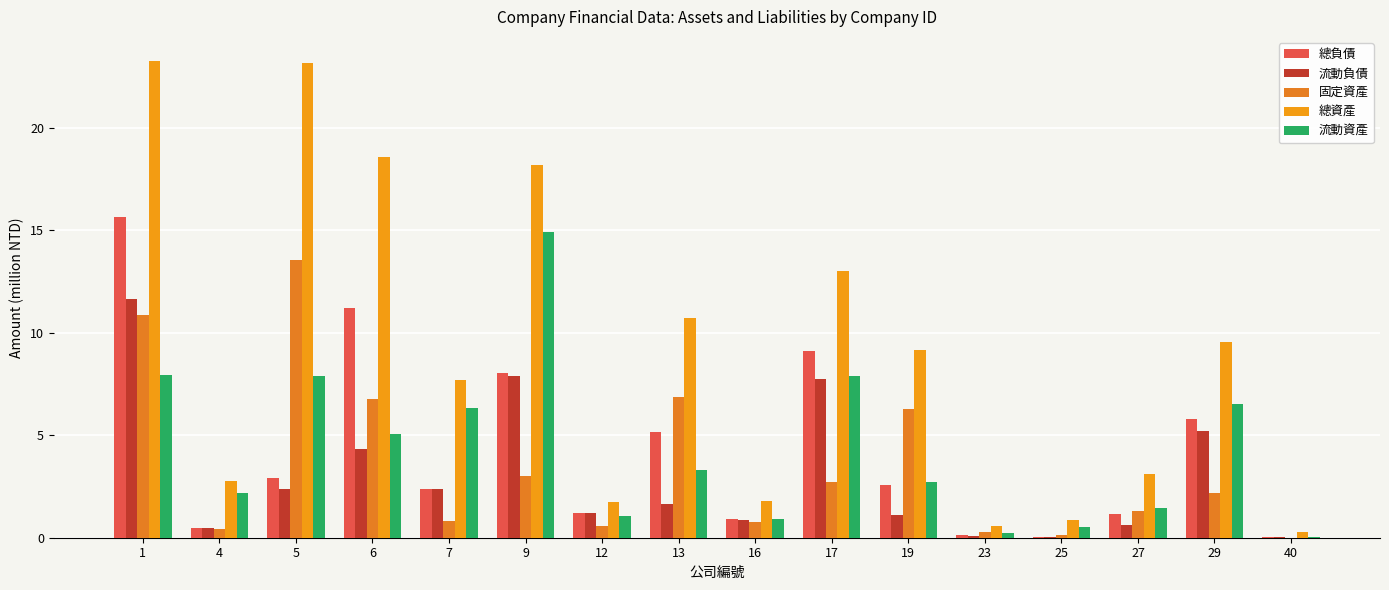

What is the value of the 流動資產 bar at the 2nd from the left?

2.2